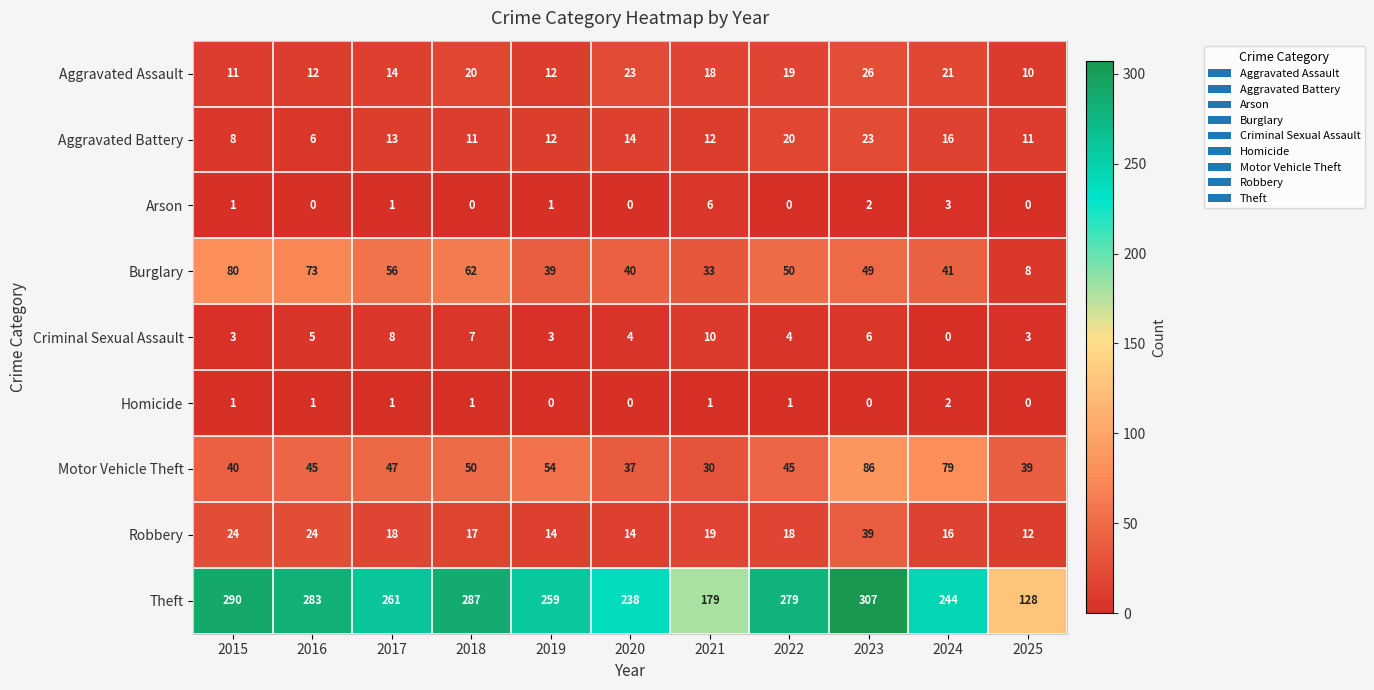

What value does the Motor Vehicle Theft series have at 2024, to the nearest 10?

80